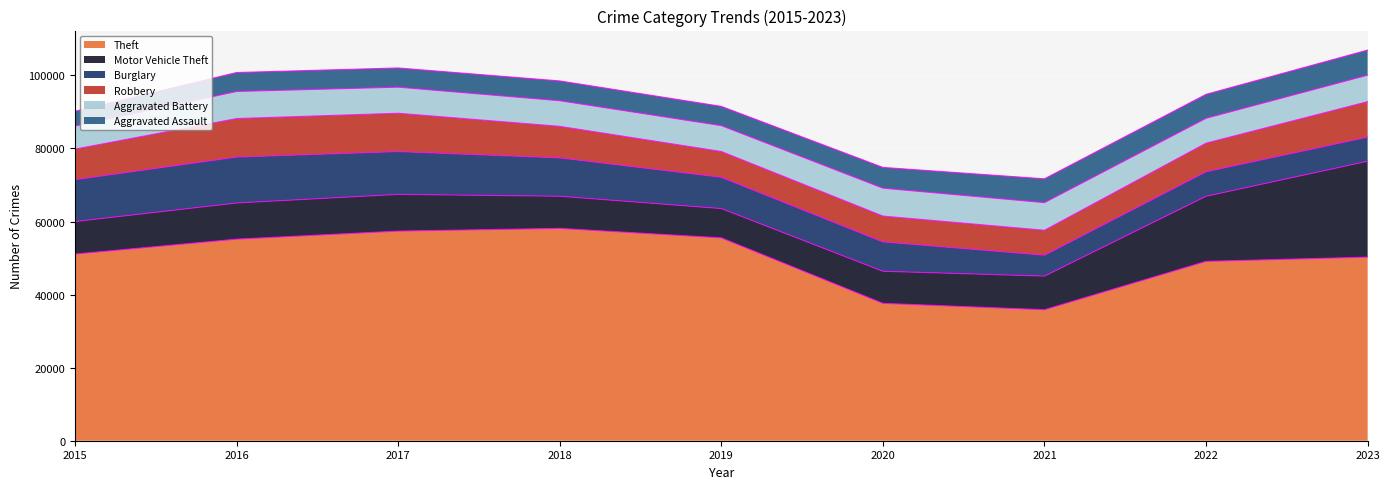

Read the Aggravated Assault value at 2022, to the nearest 50.

6550